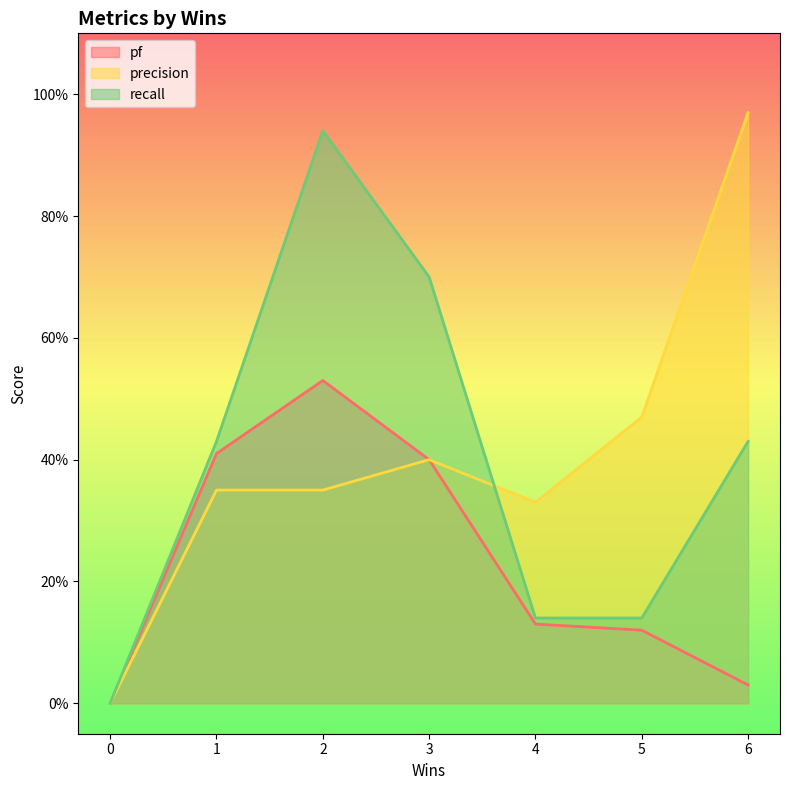

Which label corresponds to the largest value in the chart?

6